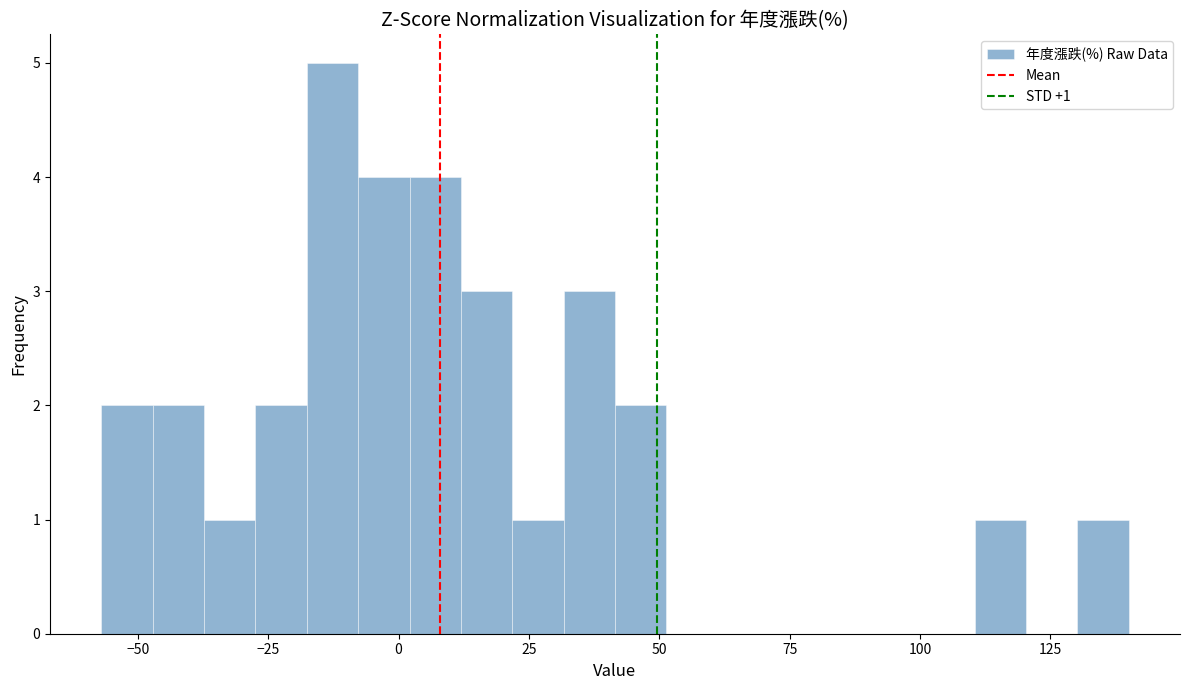

Read against the x-axis, roughly where is the centre of the tallest bar?

-15